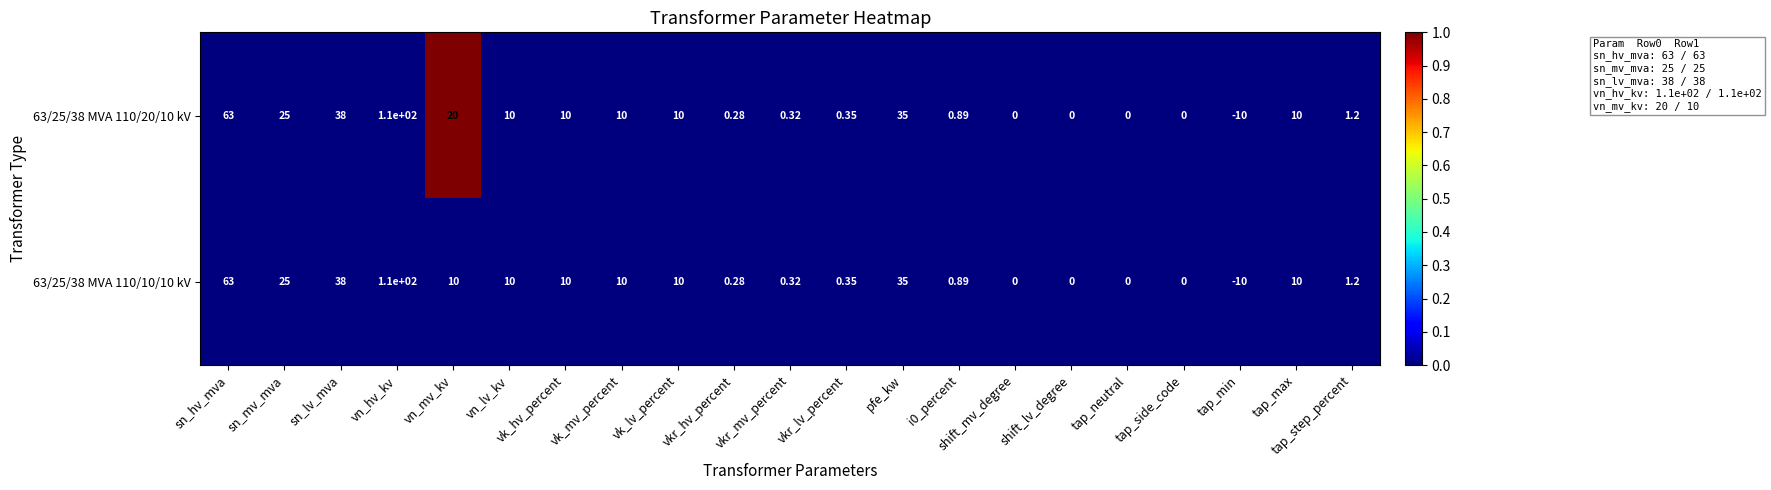

At which label does 63/25/38 MVA 110/10/10 kV reach its peak?

vn_hv_kv